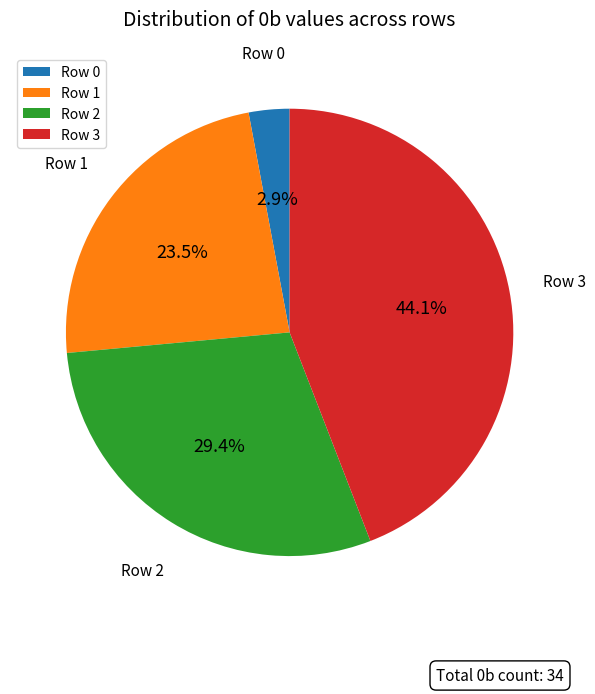

Which category has the smallest portion of the pie?

Row 0